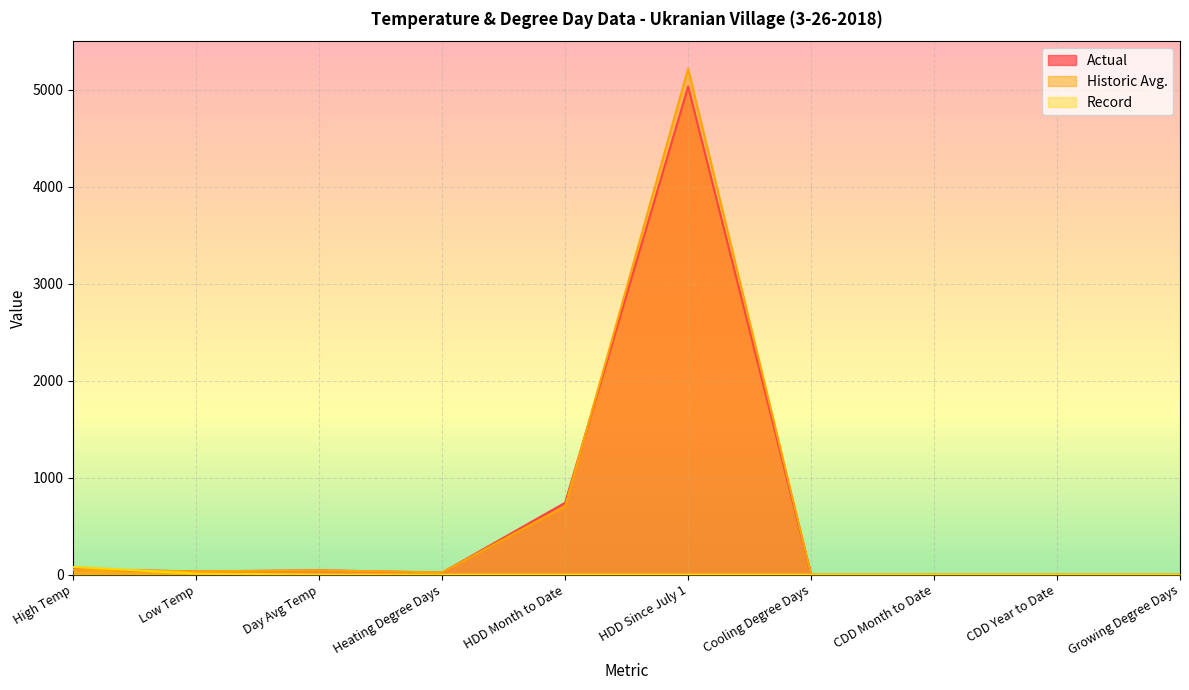

Which category has the highest value across all series?

HDD Since July 1